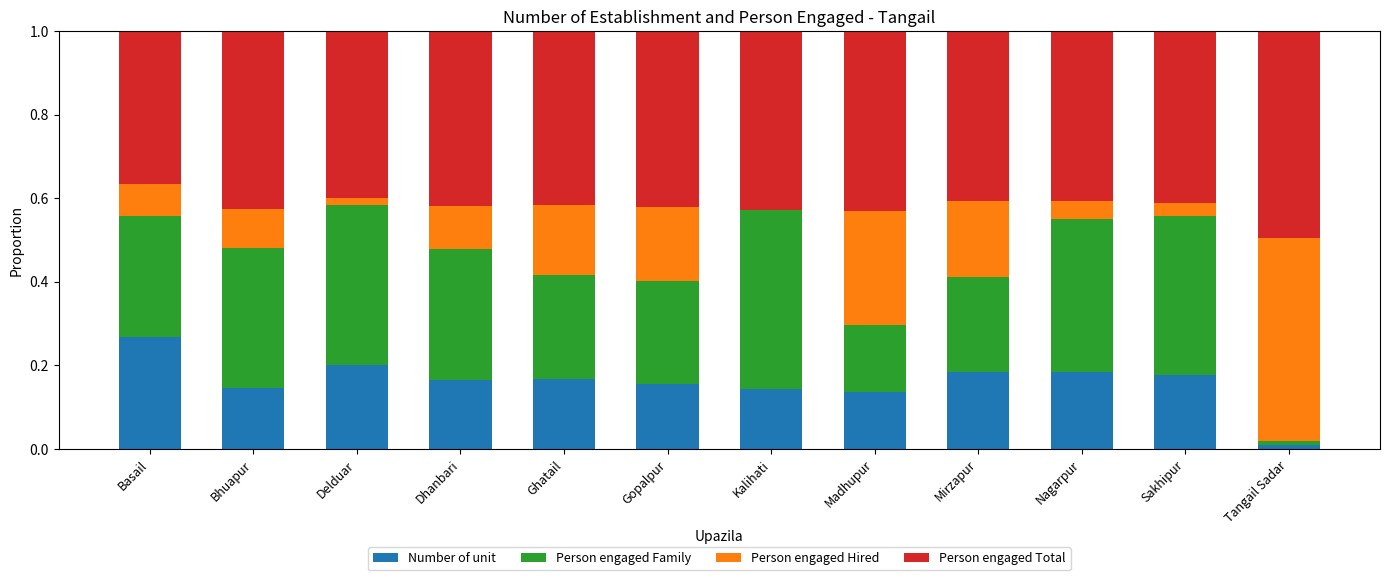

What is the total value across all series at Nagarpur?

1.0